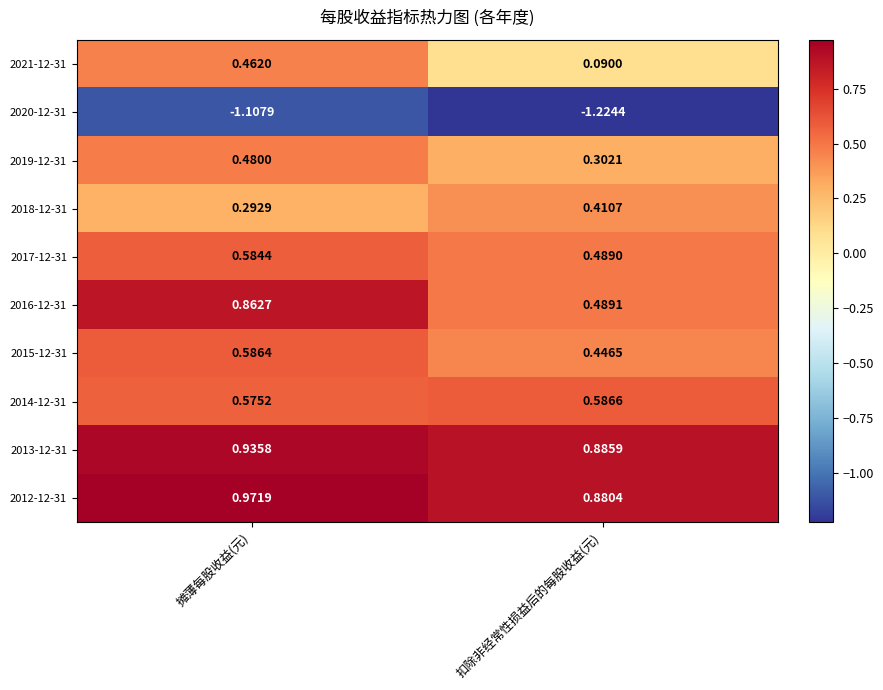

List the labels in order of 2014-12-31 value, smallest first.

摊薄每股收益(元), 扣除非经常性损益后的每股收益(元)